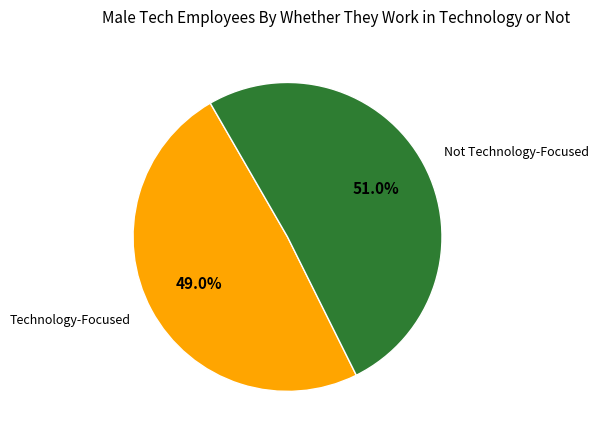

What percentage do Technology-Focused and Not Technology-Focused together represent?

100.0%